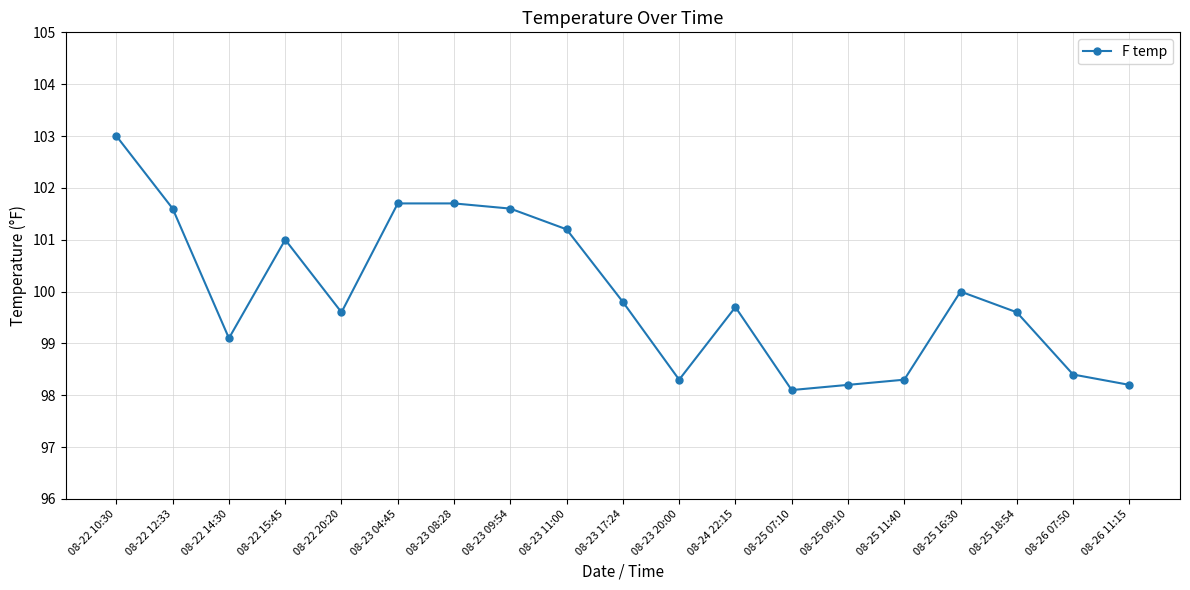

At which category does the chart reach its peak across all series?

08-22 10:30